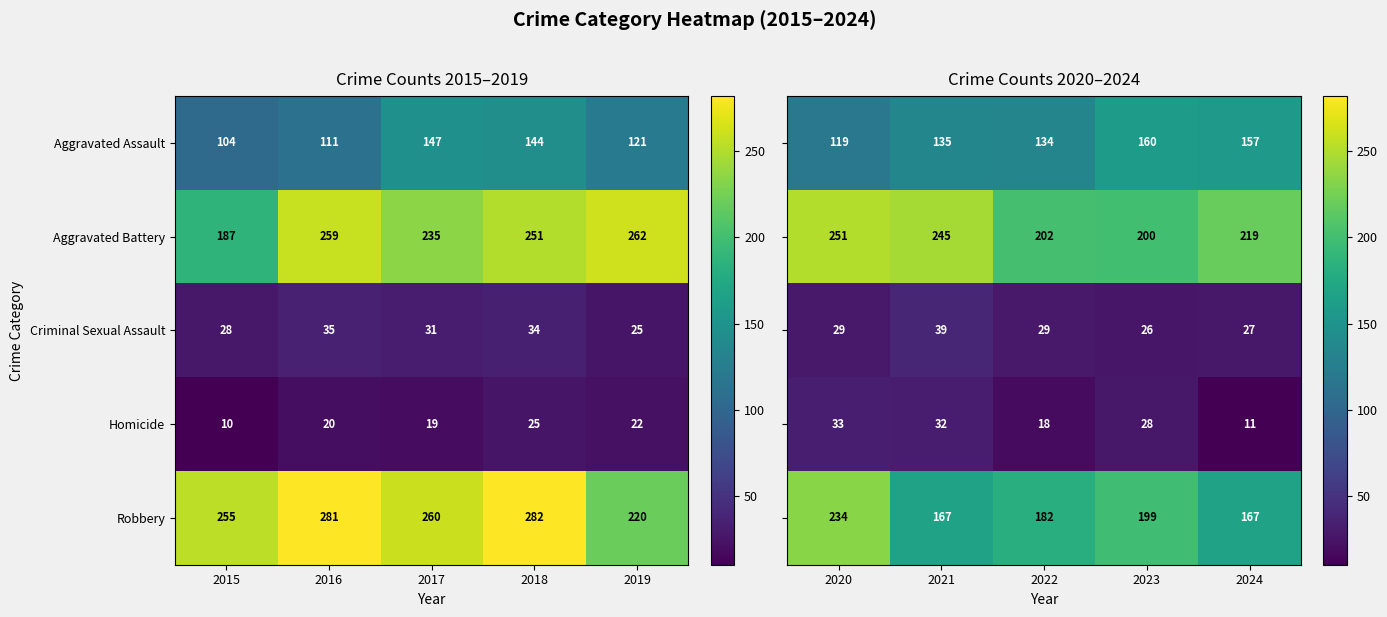

At how many categories does at least one series exceed 153?

5